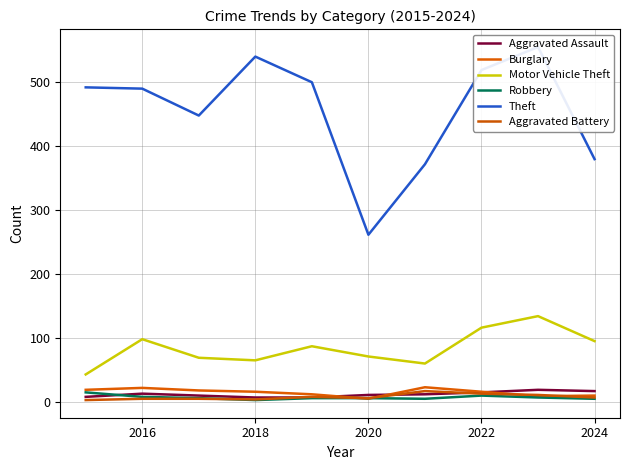

What are all the series names shown in the legend?

Aggravated Assault, Burglary, Motor Vehicle Theft, Robbery, Theft, Aggravated Battery